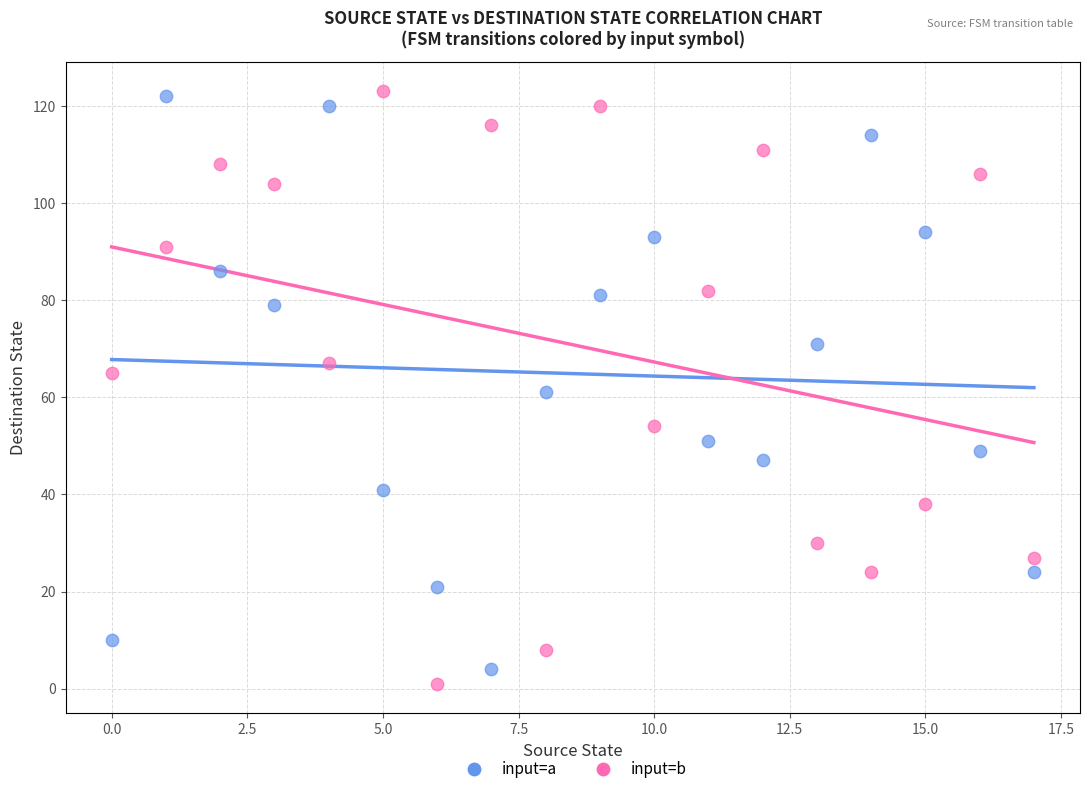

Across all data points, what is the range of Y values (max minus min)?

122